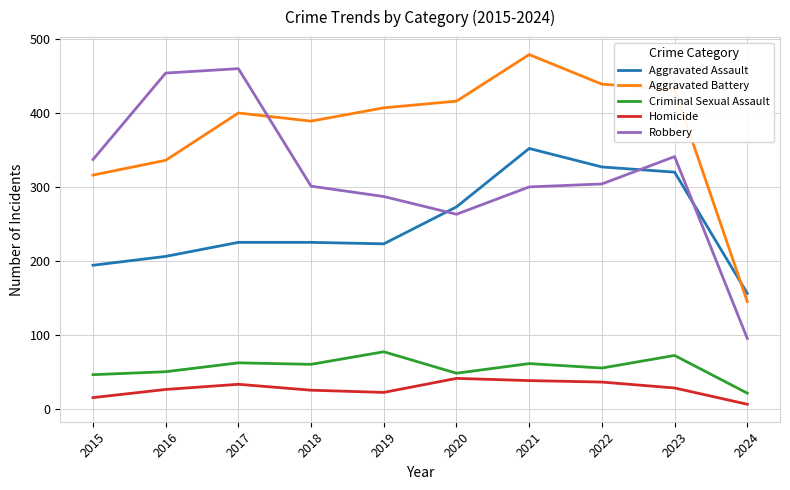

What is the difference between the Aggravated Assault values at 2016 and 2017?

19